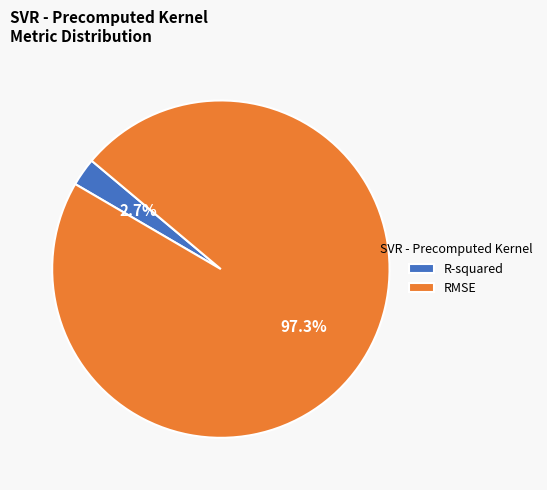

Which category accounts for the majority?

RMSE